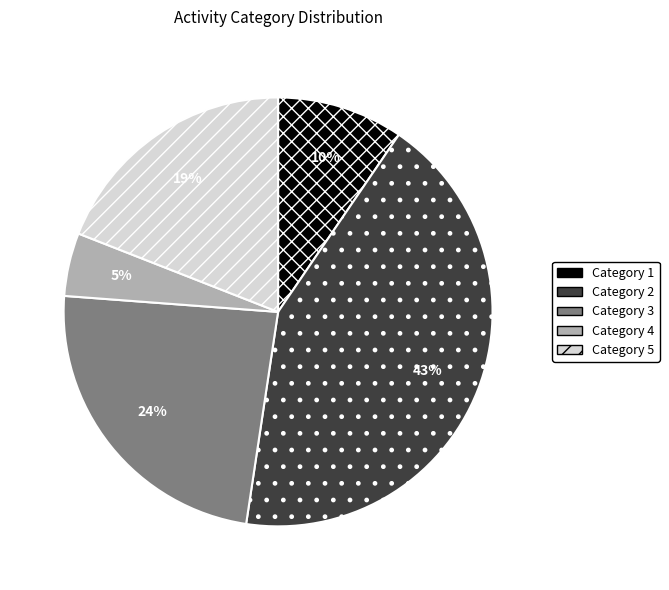

To the nearest percent, what is the difference between the largest and smallest slice percentages?

38%